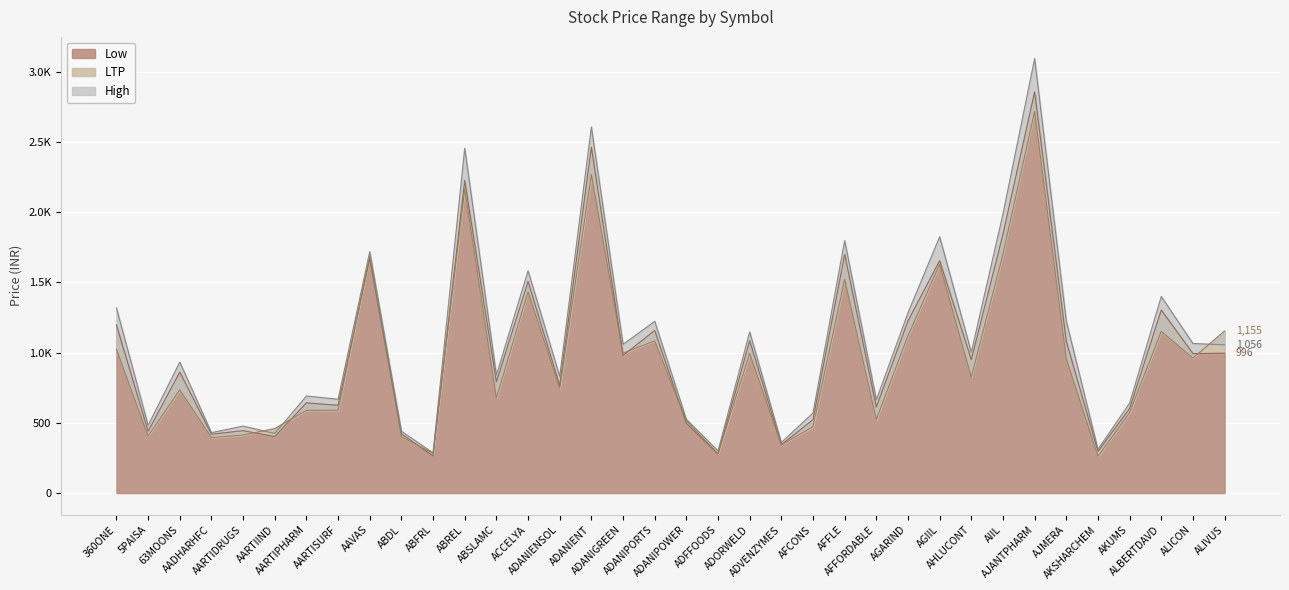

How many data points in LTP are above 826?

17